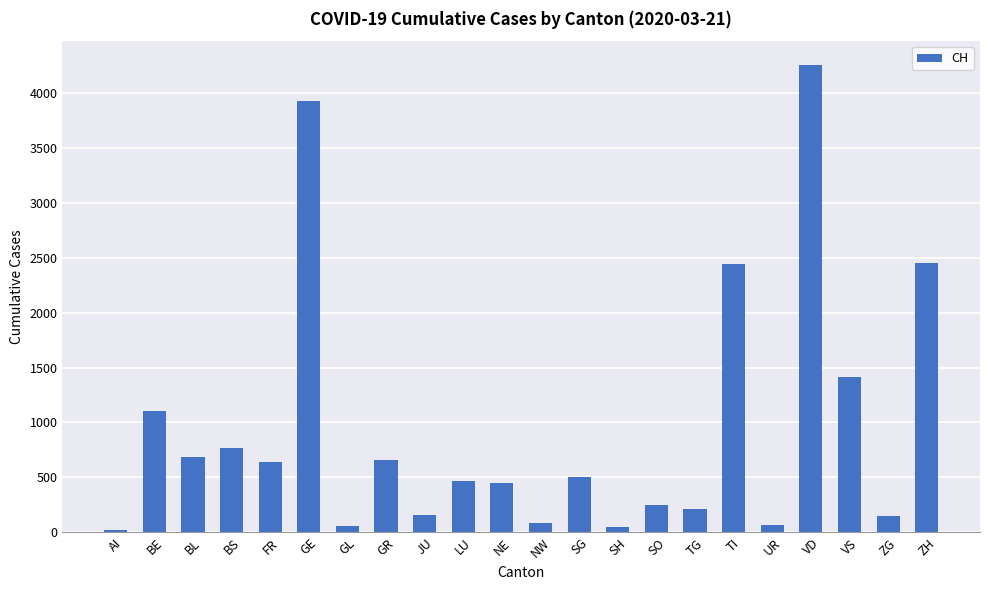

True or false: the data shows 1373 at BS.

False